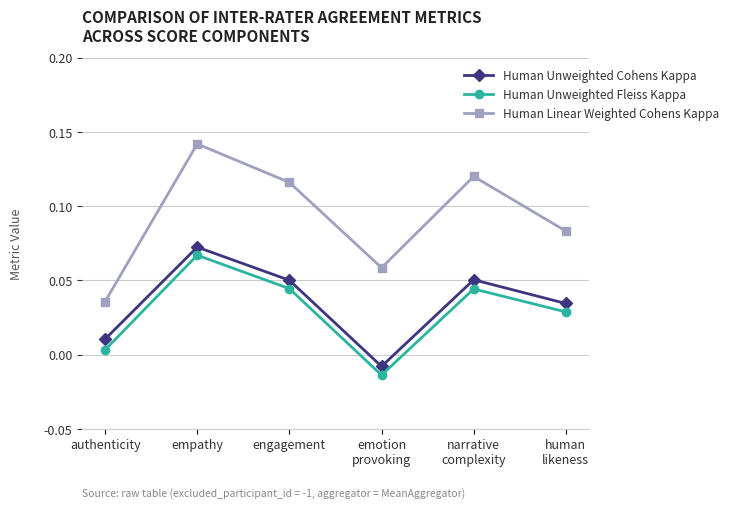

Which series has the widest spread of values?

Human Linear Weighted Cohens Kappa